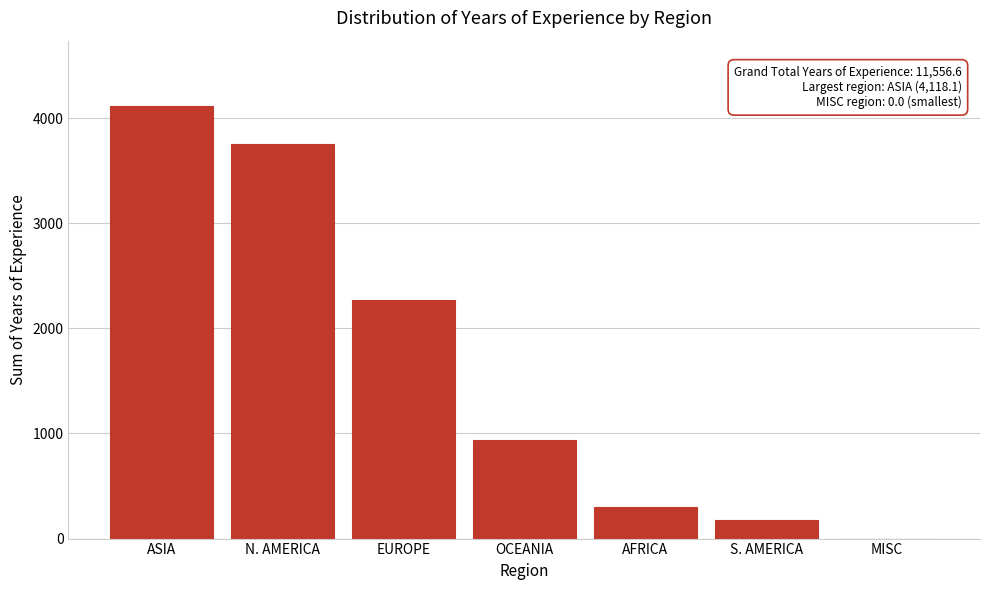

Reading right to left, list all the values displayed in this chart.

MISC=0.0	S. AMERICA=180.0	AFRICA=305.0	OCEANIA=933.5	EUROPE=2268.0	N. AMERICA=3752.0	ASIA=4118.1